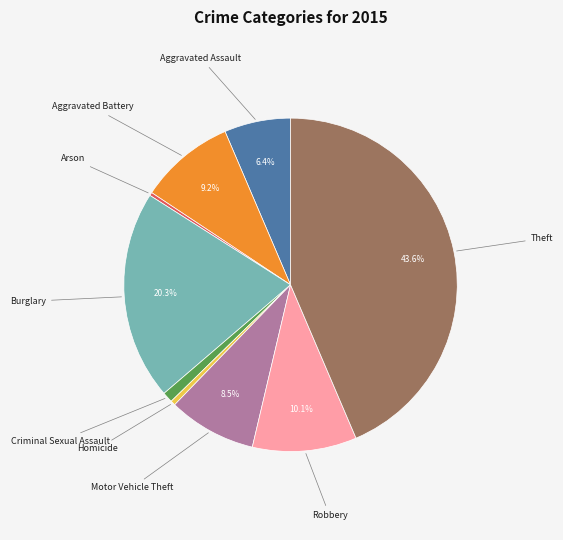

What is the largest slice in the pie chart?

Theft